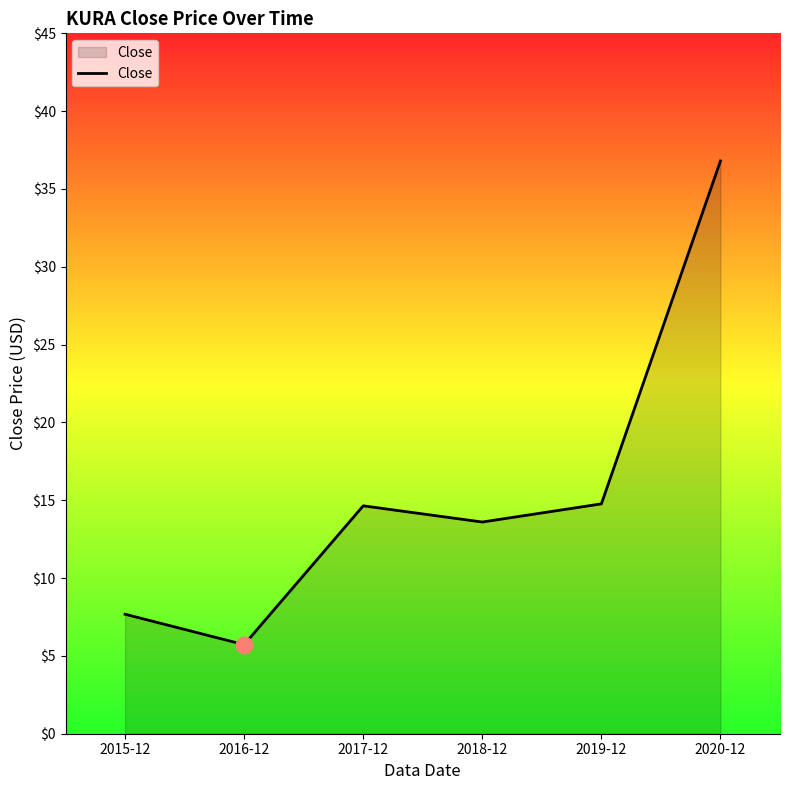

The value at 2018-12 is 24.1. True or false?

False